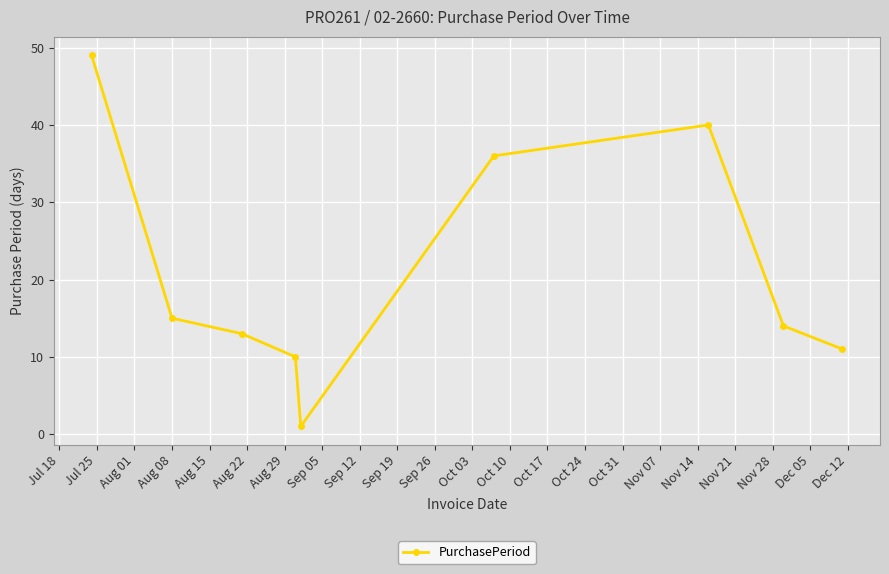

What is the value of the 6th point from the left?

36